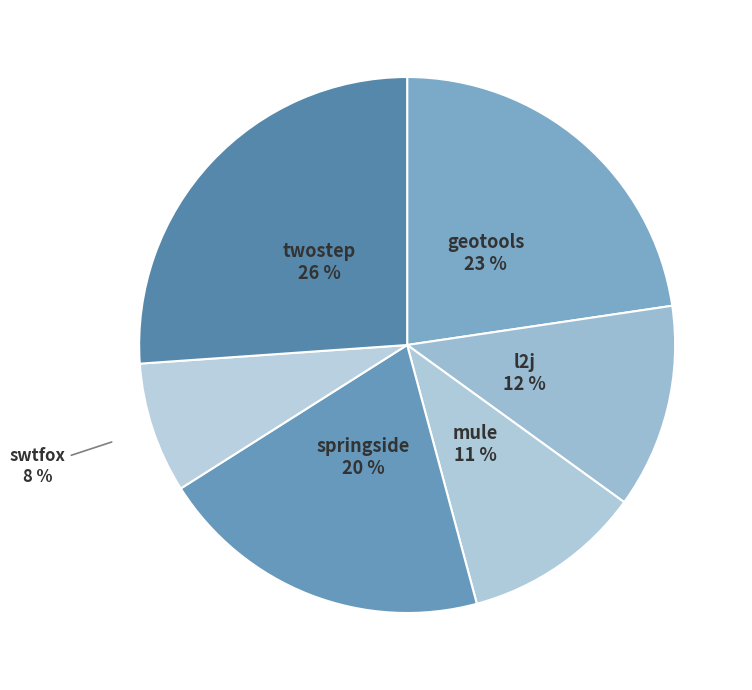

How many segments does this pie chart have?

6